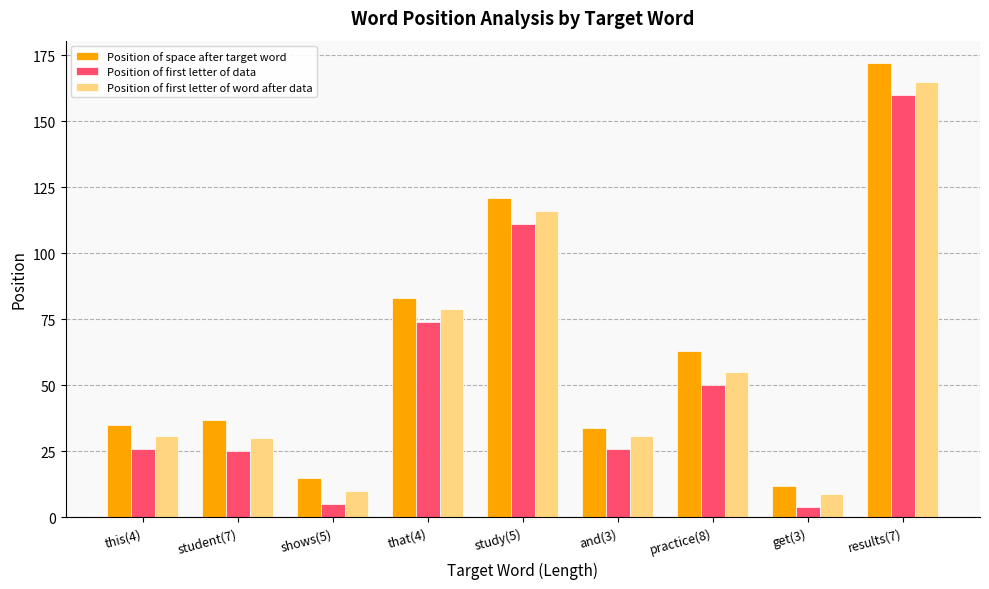

Which series has the widest spread of values?

Position of space after target word